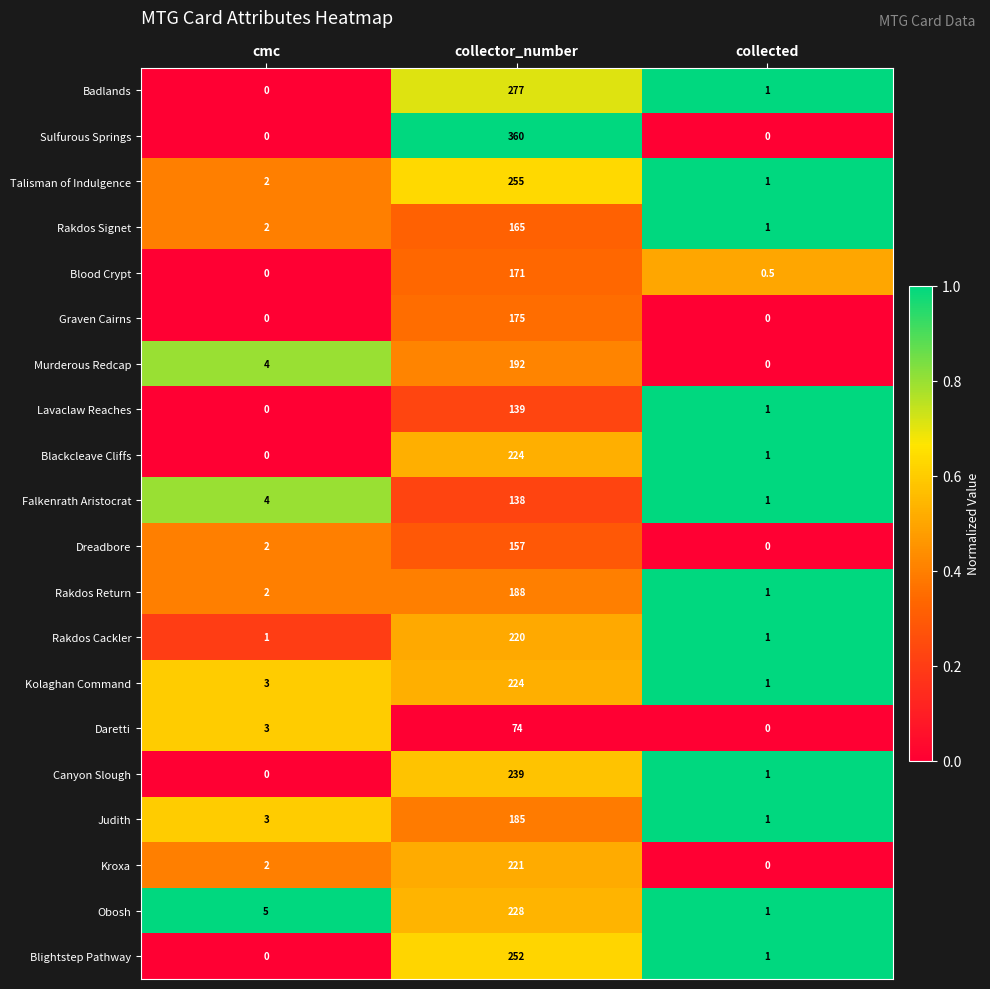

What is the difference between the Blightstep Pathway values at collector_number and collected?

251.0